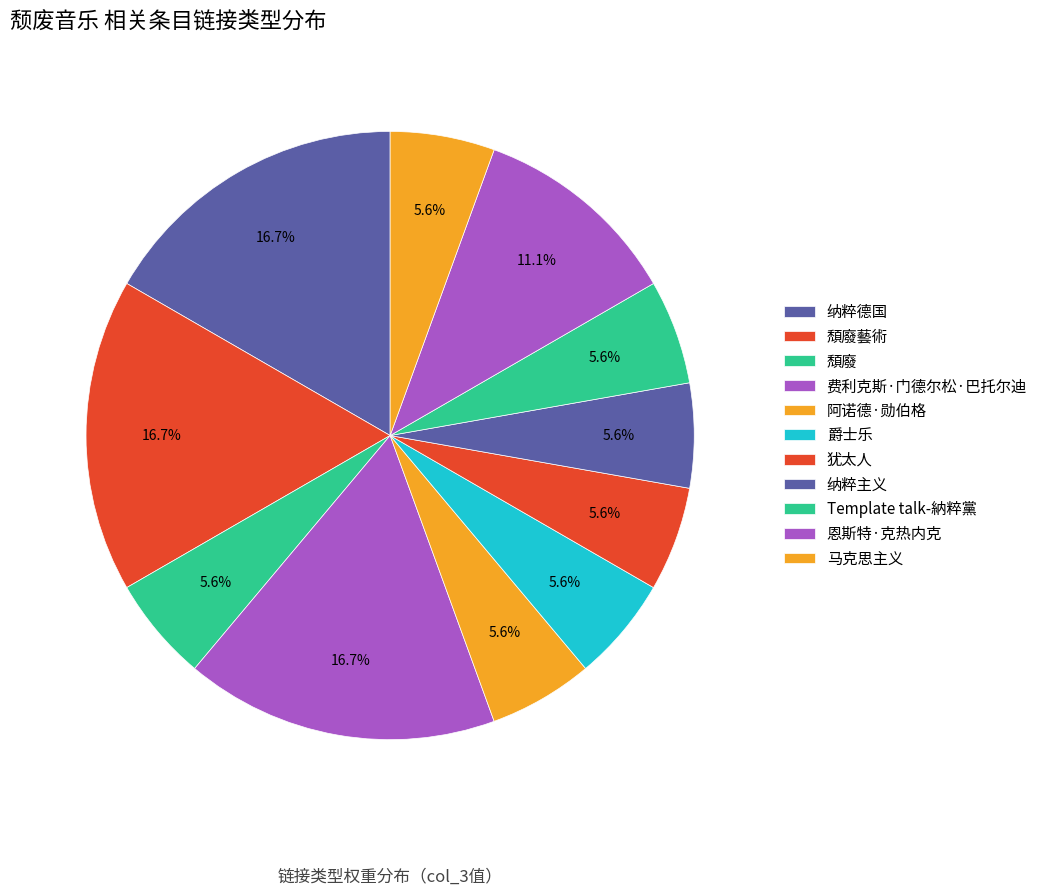

Combined, what portion of the pie is 纳粹德国 and 爵士乐?

22.2%